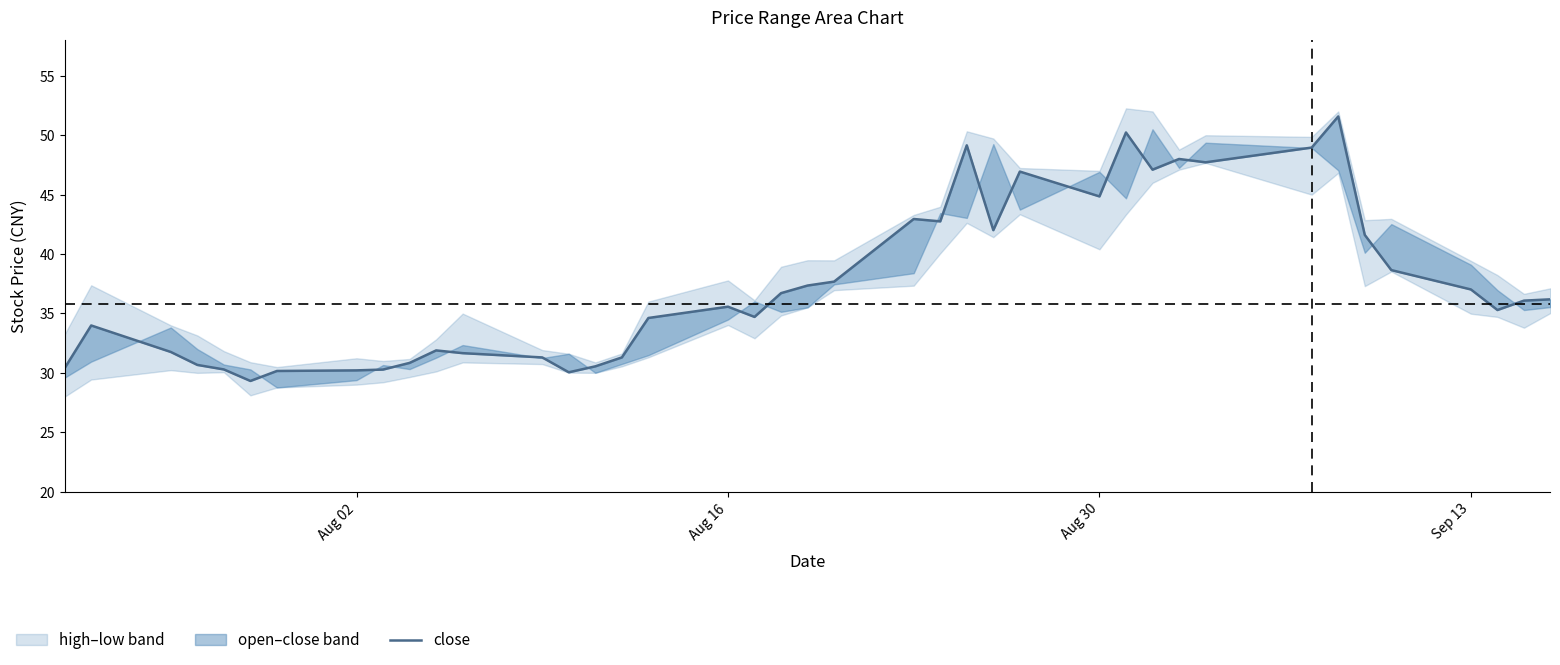

What is the value of the 9th point from the left?

30.3